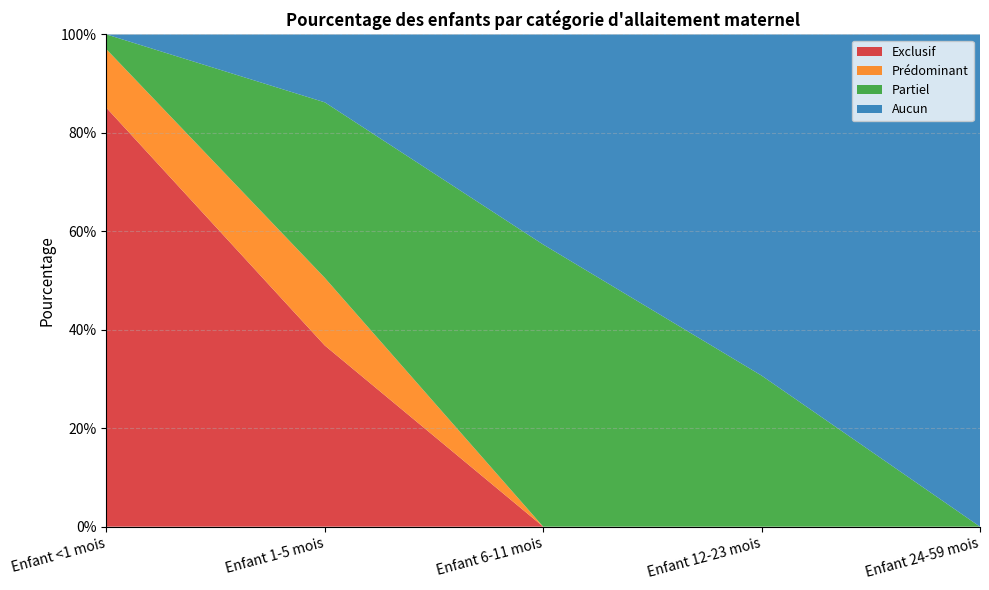

Reading left to right, extract all data points from this chart.

Exclusif: 0.9	0.4	0.0	0.0	0.0
Prédominant: 0.1	0.1	0.0	0.0	0.0
Partiel: 0.0	0.4	0.6	0.3	0.0
Aucun: 0.0	0.1	0.4	0.7	1.0